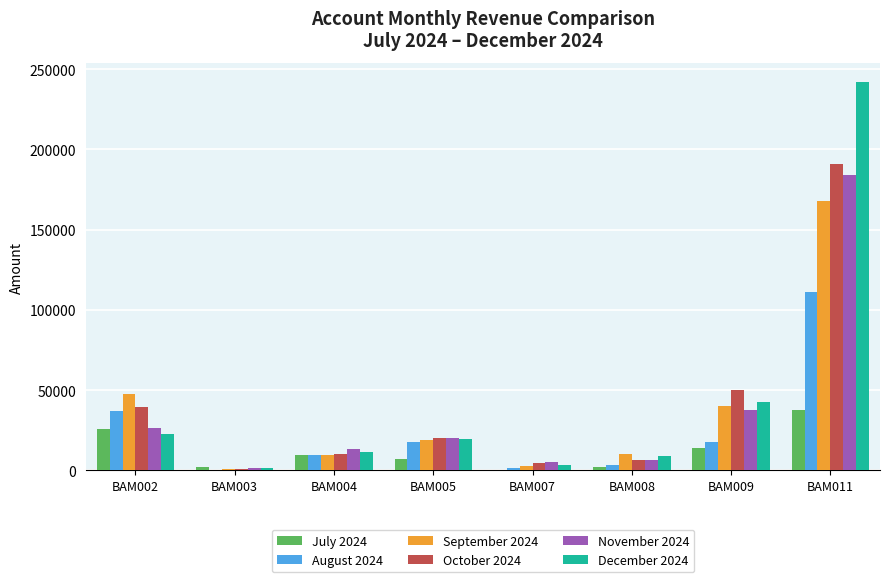

At which category is the sum across all series the highest?

BAM011